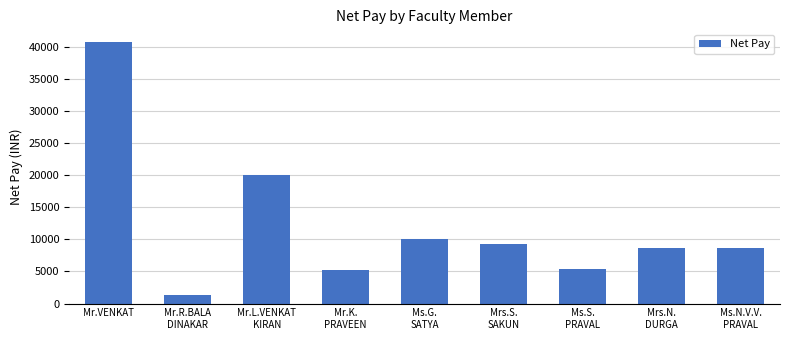

What is the maximum value shown in the chart?

40650.0